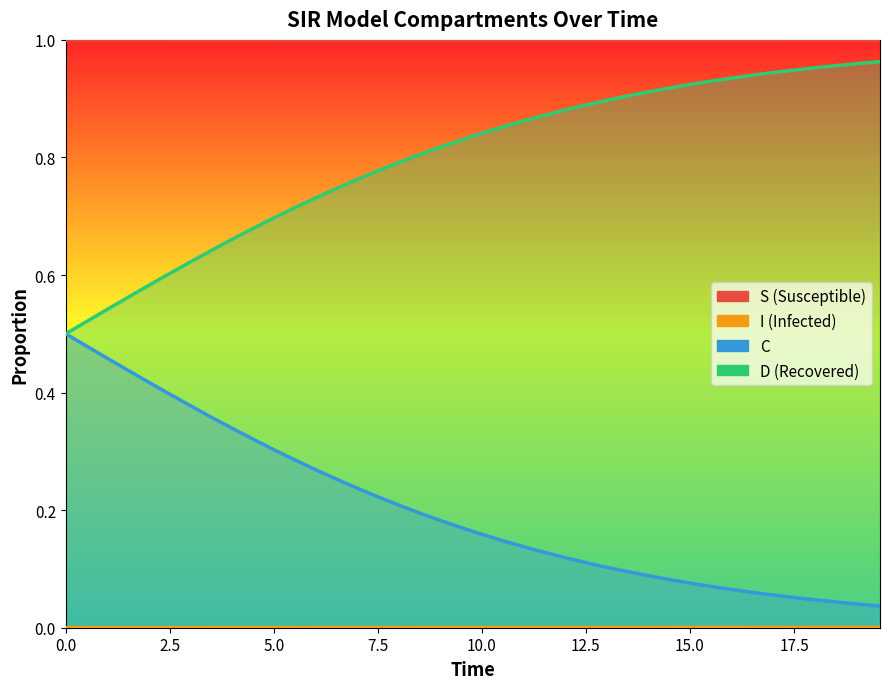

Reading left to right, extract all data points from this chart.

S (Susceptible): 1.0	1.0	1.0	1.0	1.0	1.0	1.0	1.0	1.0	1.0	1.0	1.0	1.0	1.0	1.0	1.0	1.0	1.0	1.0	1.0	1.0	1.0	1.0	1.0	1.0	1.0	1.0	1.0	1.0	1.0	1.0	1.0	1.0	1.0	1.0	1.0	1.0	1.0	1.0	1.0
I (Infected): 0.0	0.0	0.0	0.0	0.0	0.0	0.0	0.0	0.0	0.0	0.0	0.0	0.0	0.0	0.0	0.0	0.0	0.0	0.0	0.0	0.0	0.0	0.0	0.0	0.0	0.0	0.0	0.0	0.0	0.0	0.0	0.0	0.0	0.0	0.0	0.0	0.0	0.0	0.0	0.0
C: 0.5	0.5	0.5	0.4	0.4	0.4	0.4	0.4	0.3	0.3	0.3	0.3	0.3	0.3	0.2	0.2	0.2	0.2	0.2	0.2	0.2	0.1	0.1	0.1	0.1	0.1	0.1	0.1	0.1	0.1	0.1	0.1	0.1	0.1	0.1	0.1	0.0	0.0	0.0	0.0
D (Recovered): 0.5	0.5	0.5	0.6	0.6	0.6	0.6	0.6	0.7	0.7	0.7	0.7	0.7	0.7	0.8	0.8	0.8	0.8	0.8	0.8	0.8	0.9	0.9	0.9	0.9	0.9	0.9	0.9	0.9	0.9	0.9	0.9	0.9	0.9	0.9	0.9	1.0	1.0	1.0	1.0